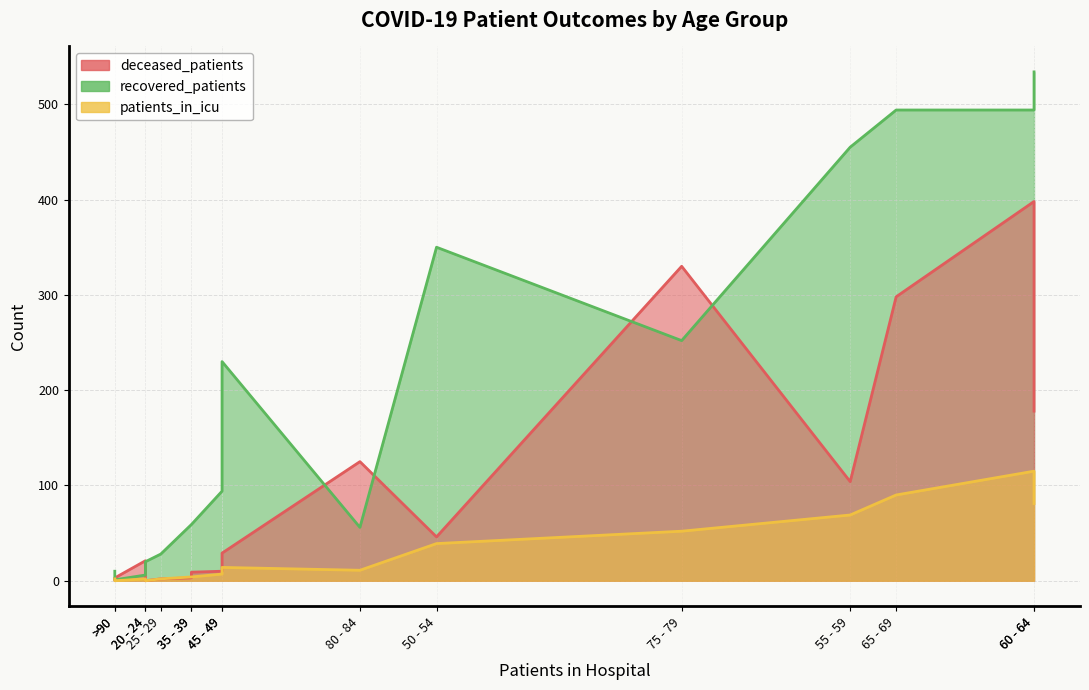

What is the label of the 16th point from the right?

<20